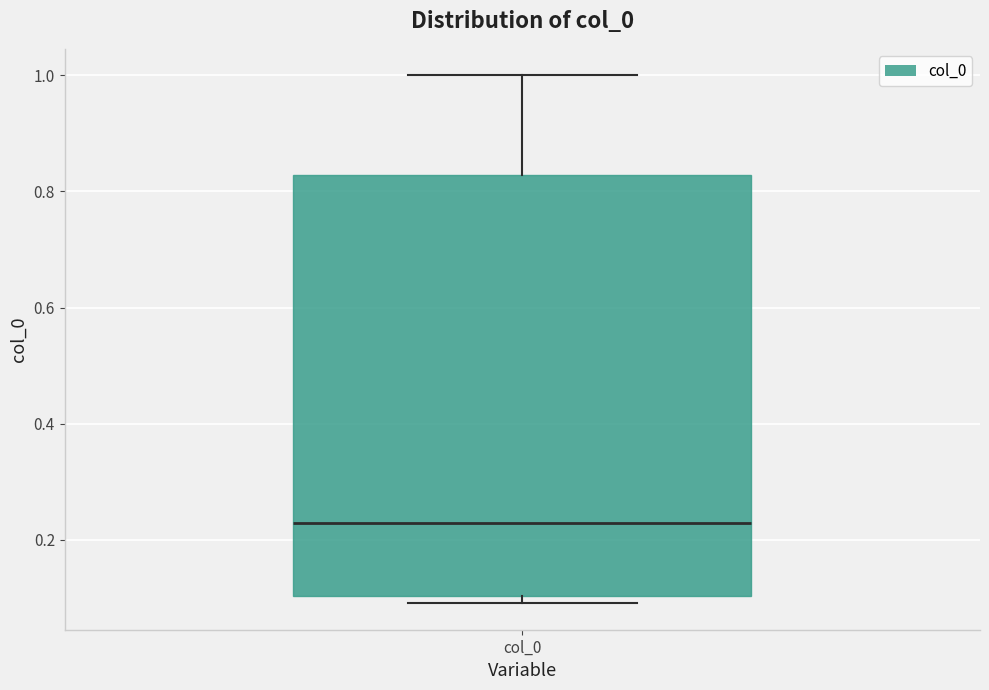

Read this box plot against the y-axis: the position of the median line, the range covered by the box, and the ends of both whiskers. The values are not printed on the chart, so give them approximately, as read against the axis.

median 0.22, box 0.10 to 0.82, whiskers 0.10 (just below the box's lower edge) to 1.00